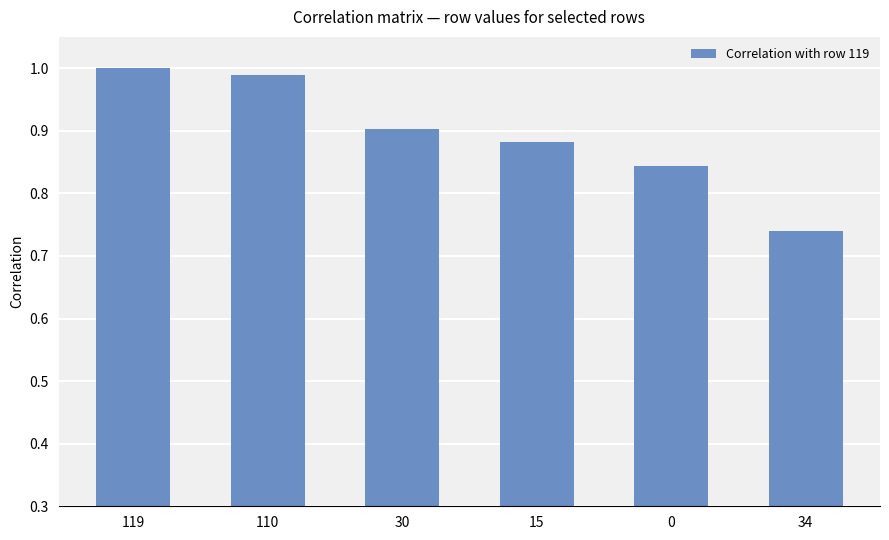

What is the change in value from 0 to 34?

-0.1